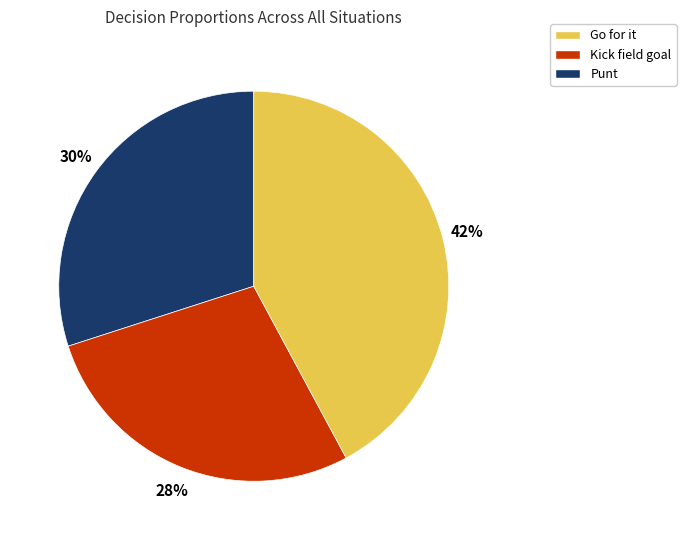

Is there any slice that represents more than half of the pie?

No